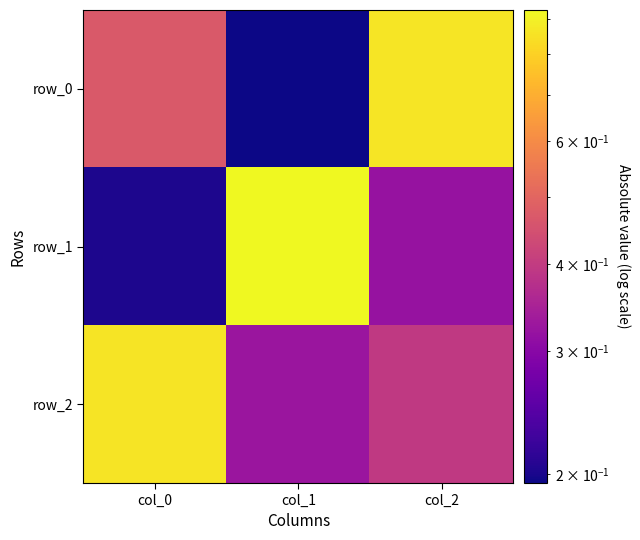

The value of row_2 at col_0 is 1.2. True or false?

False